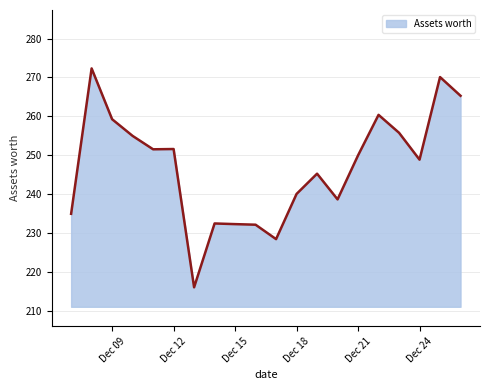

What is the minimum value shown in the chart?

216.1